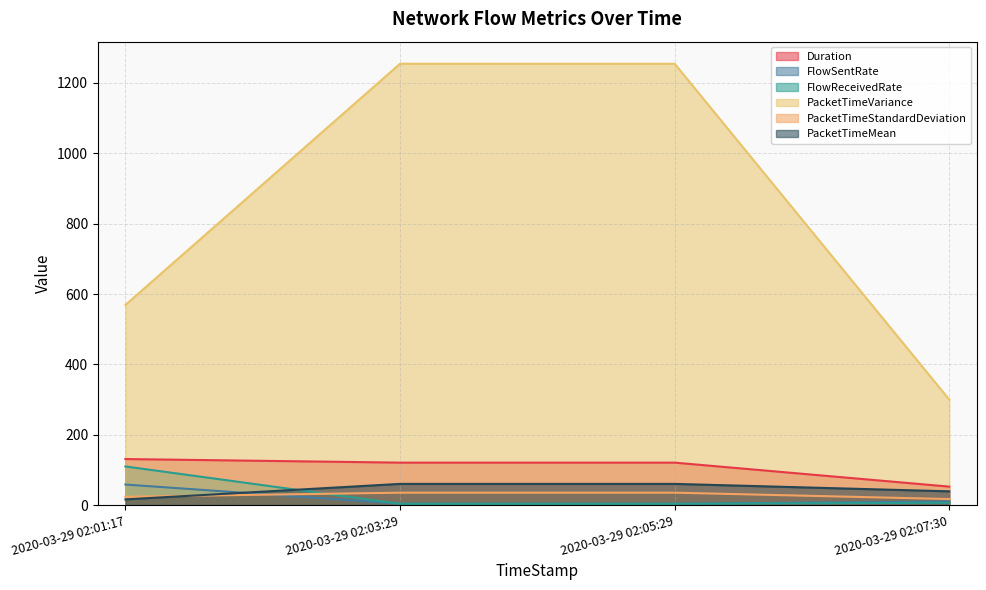

What is the total value across all series at 2020-03-29 02:07:30?

426.3